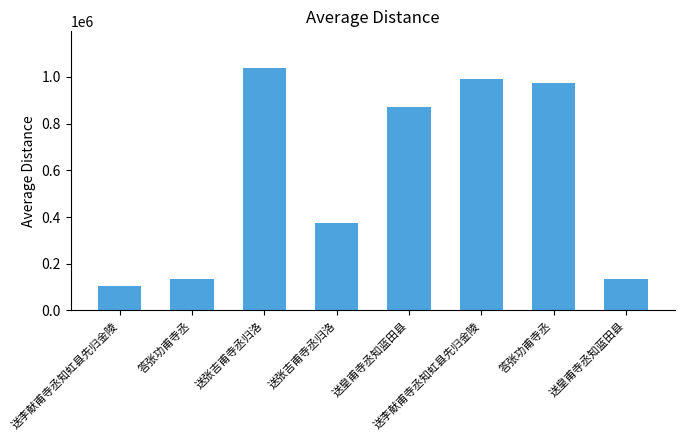

What is the difference between the values at 送李献甫寺丞知虹县先归金陵 and 答张功甫寺丞?

858499